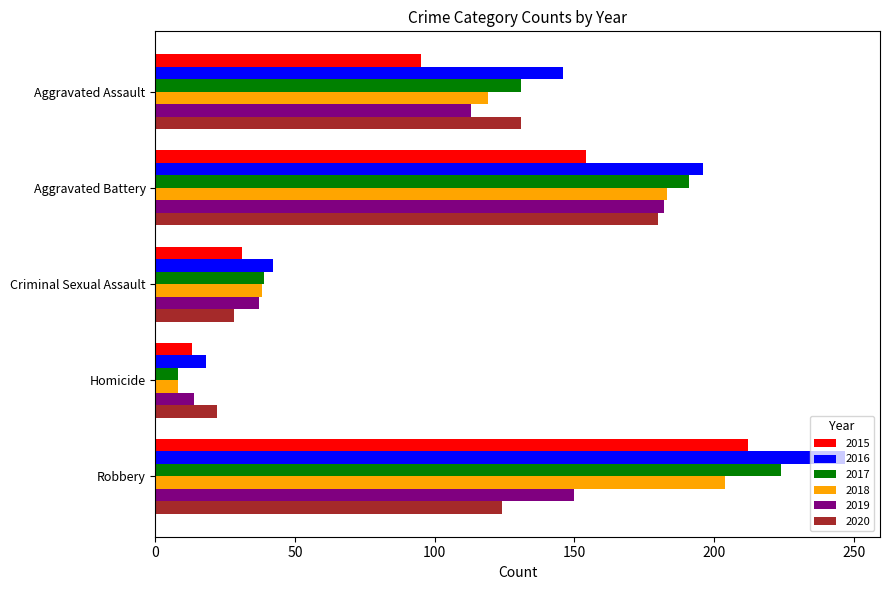

Rank the categories by 2016 value from highest to lowest.

Robbery, Aggravated Battery, Aggravated Assault, Criminal Sexual Assault, Homicide